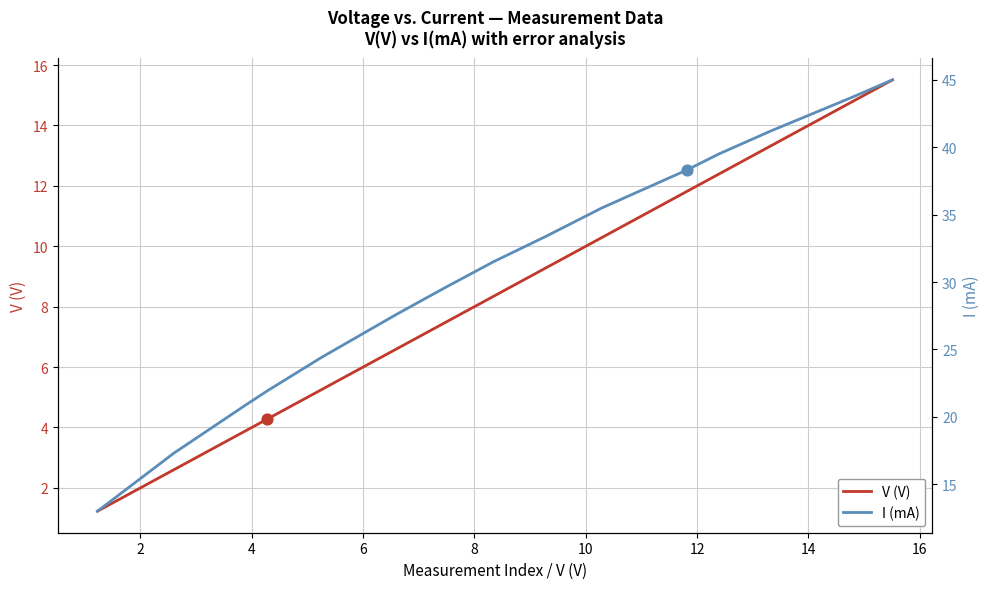

Which series has the largest total across all categories?

I (mA)